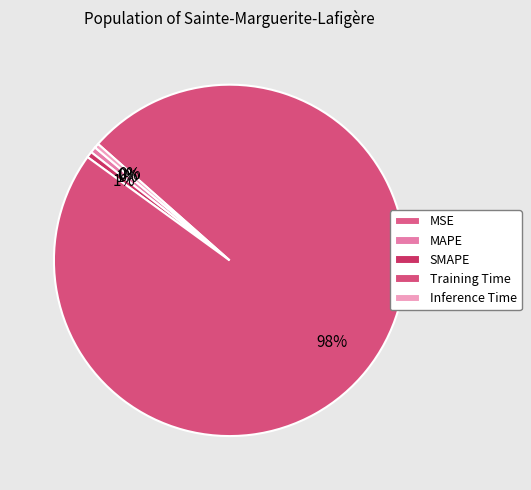

Is it true that MAPE is 8% of the pie?

False